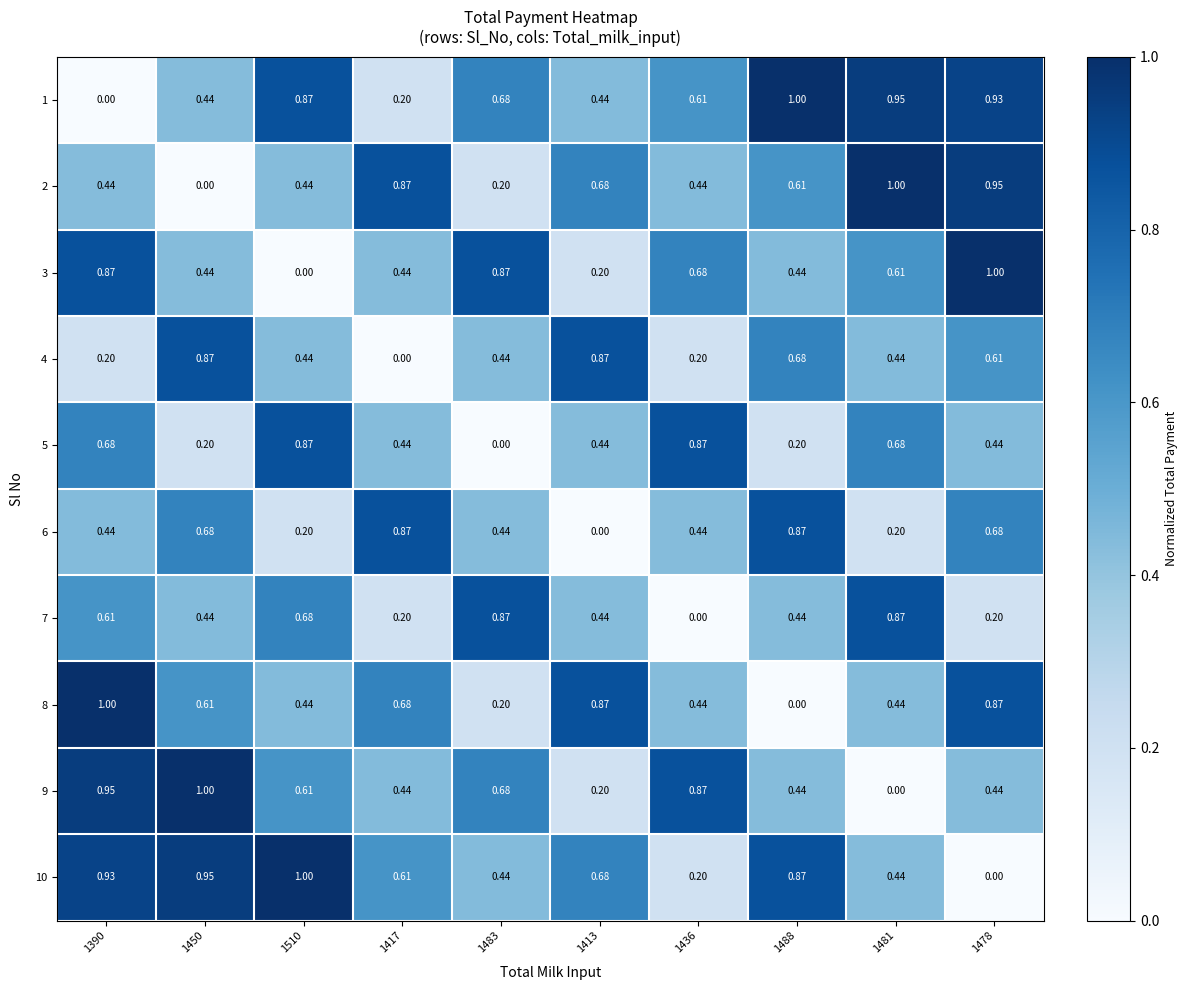

At how many categories does at least one series exceed 0?

10